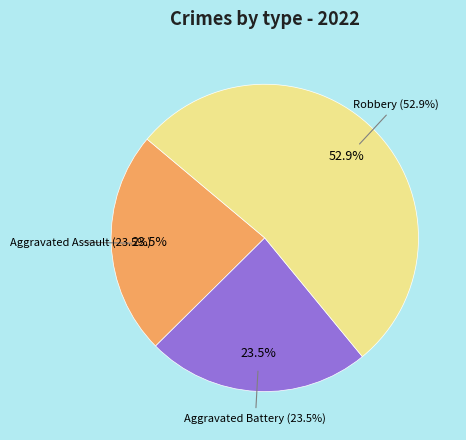

The Robbery slice represents 53% of the pie. True or false?

True